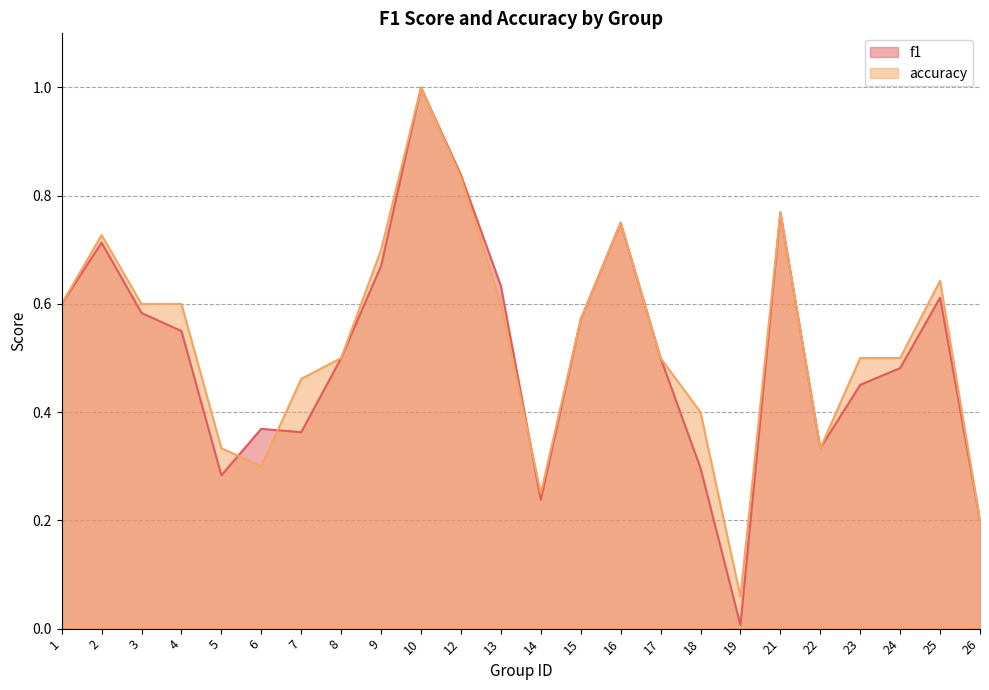

Read the accuracy value at 15.

0.6